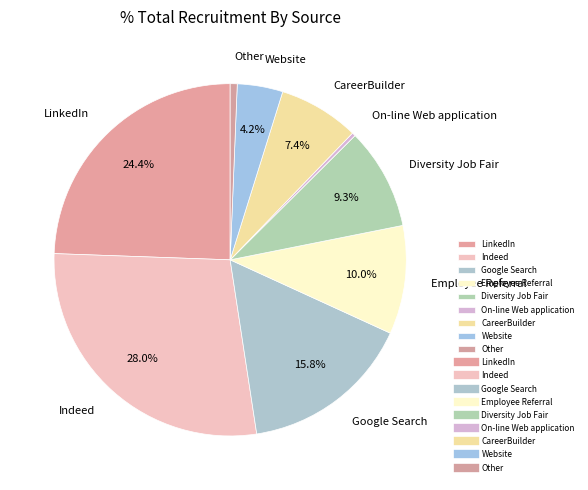

To the nearest percent, what is the difference between the largest and smallest slice percentages?

28%